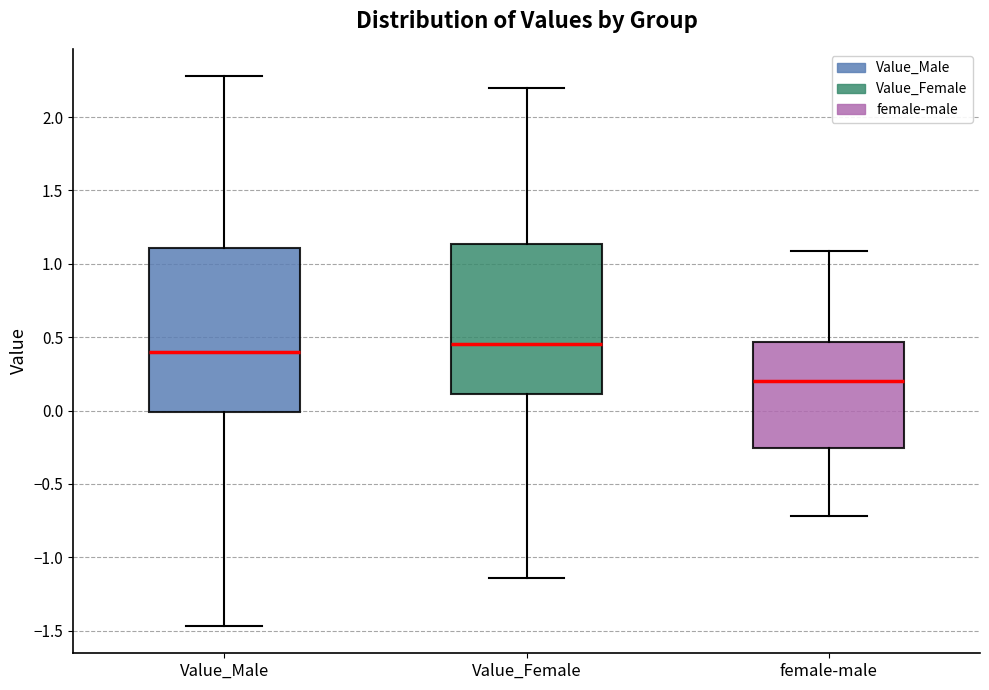

Where is the lower edge of the box for Value_Male on the y-axis? The values are not printed on the chart, so give them approximately, as read against the axis.

0.00